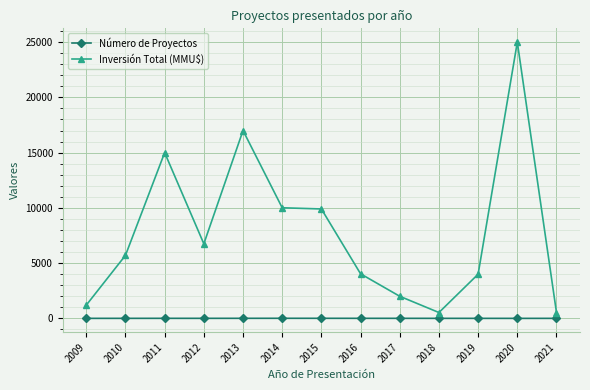

Where is the first local minimum for Inversión Total (MMU$)?

2012